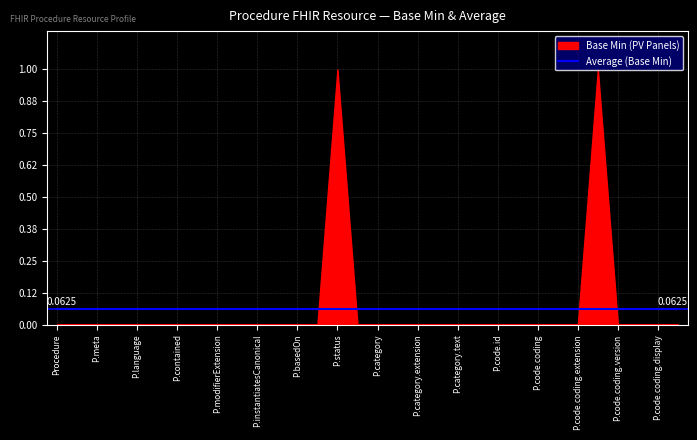

How many series are shown in this chart?

2